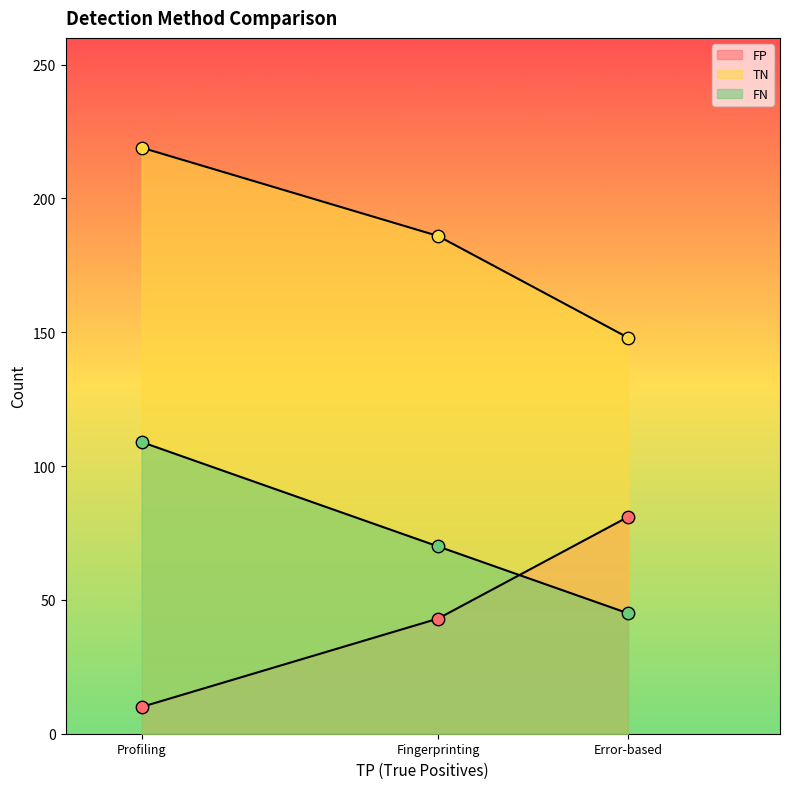

At how many categories does at least one series exceed 43?

3